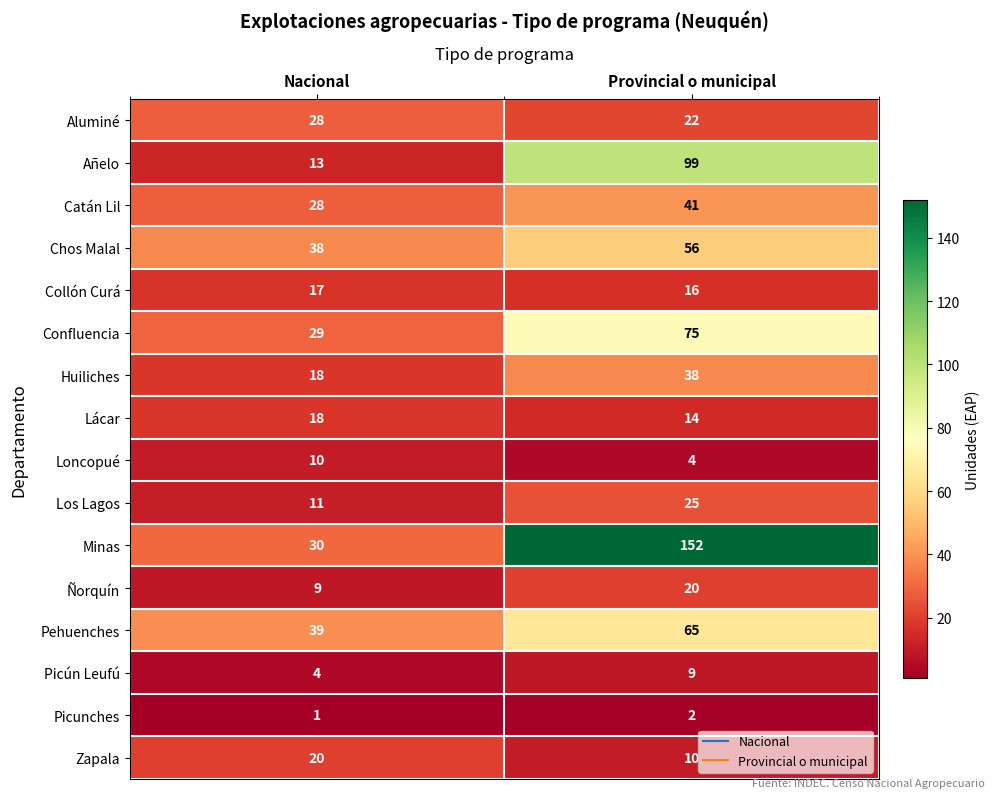

Rank the series at Provincial o municipal from lowest to highest value.

Picunches, Loncopué, Picún Leufú, Zapala, Lácar, Collón Curá, Ñorquín, Aluminé, Los Lagos, Huiliches, Catán Lil, Chos Malal, Pehuenches, Confluencia, Añelo, Minas